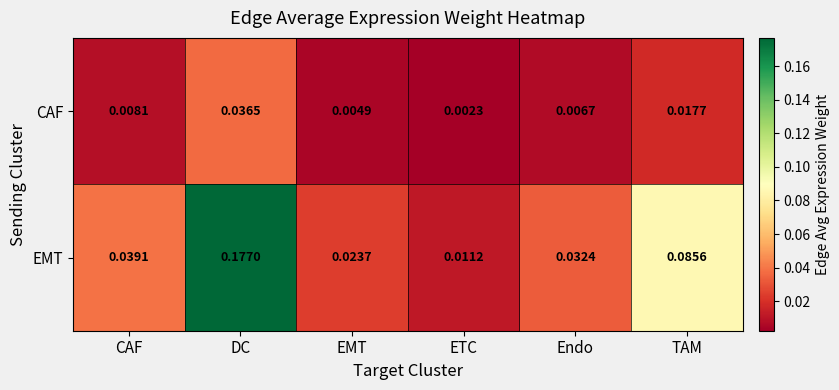

Which category has the lowest value across all series?

ETC